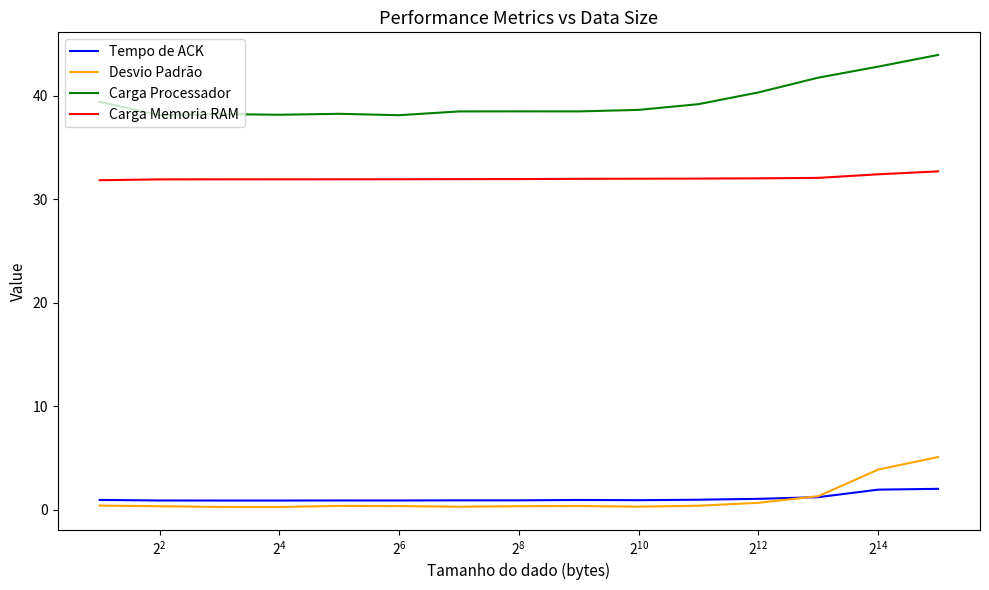

How many distinct data groups are displayed?

4